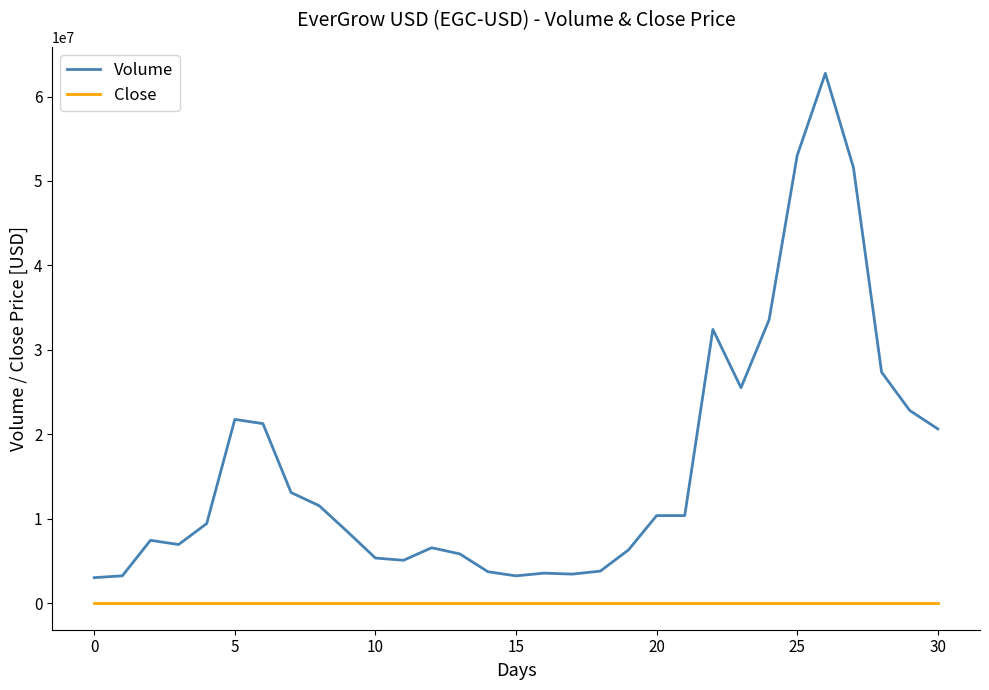

Which series has the largest range (max minus min)?

Volume